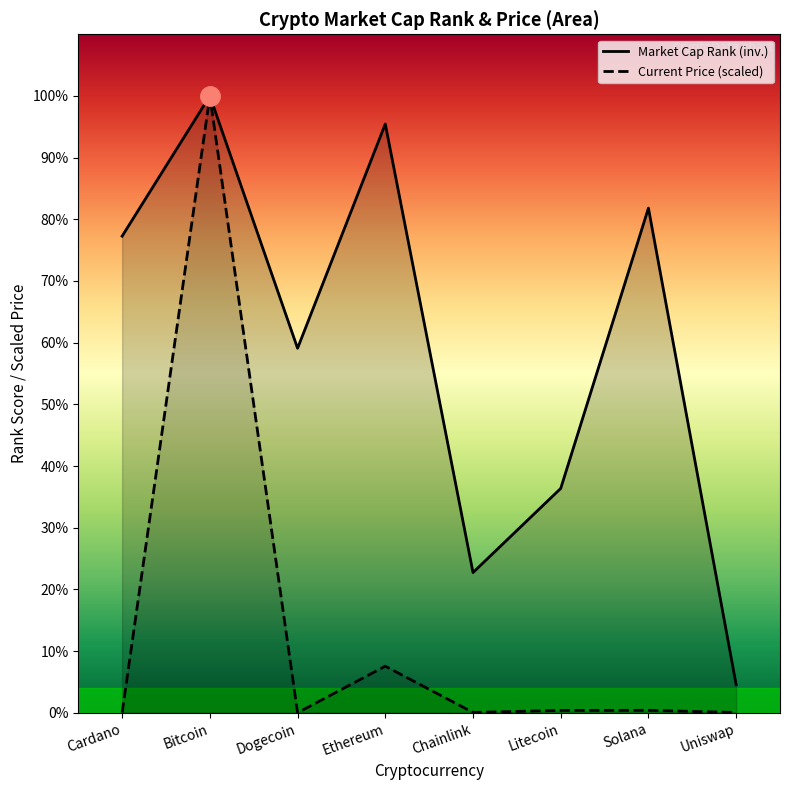

Which series has the largest total across all categories?

market_cap_rank